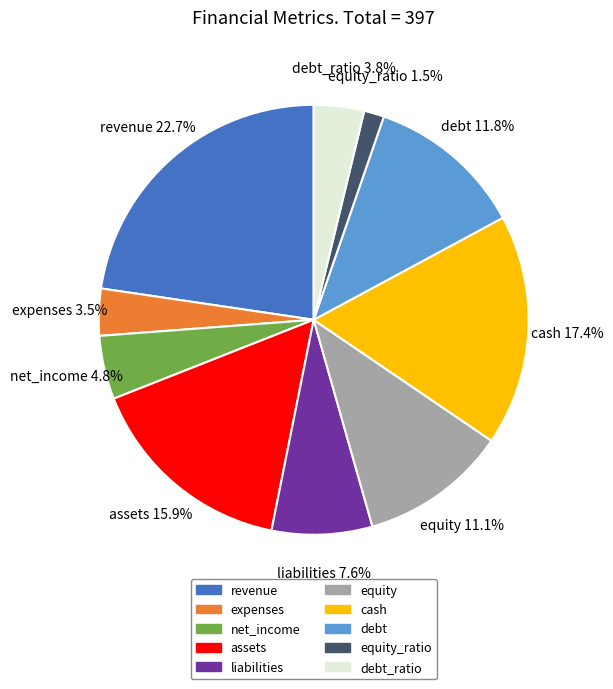

Is there any slice that represents more than half of the pie?

No